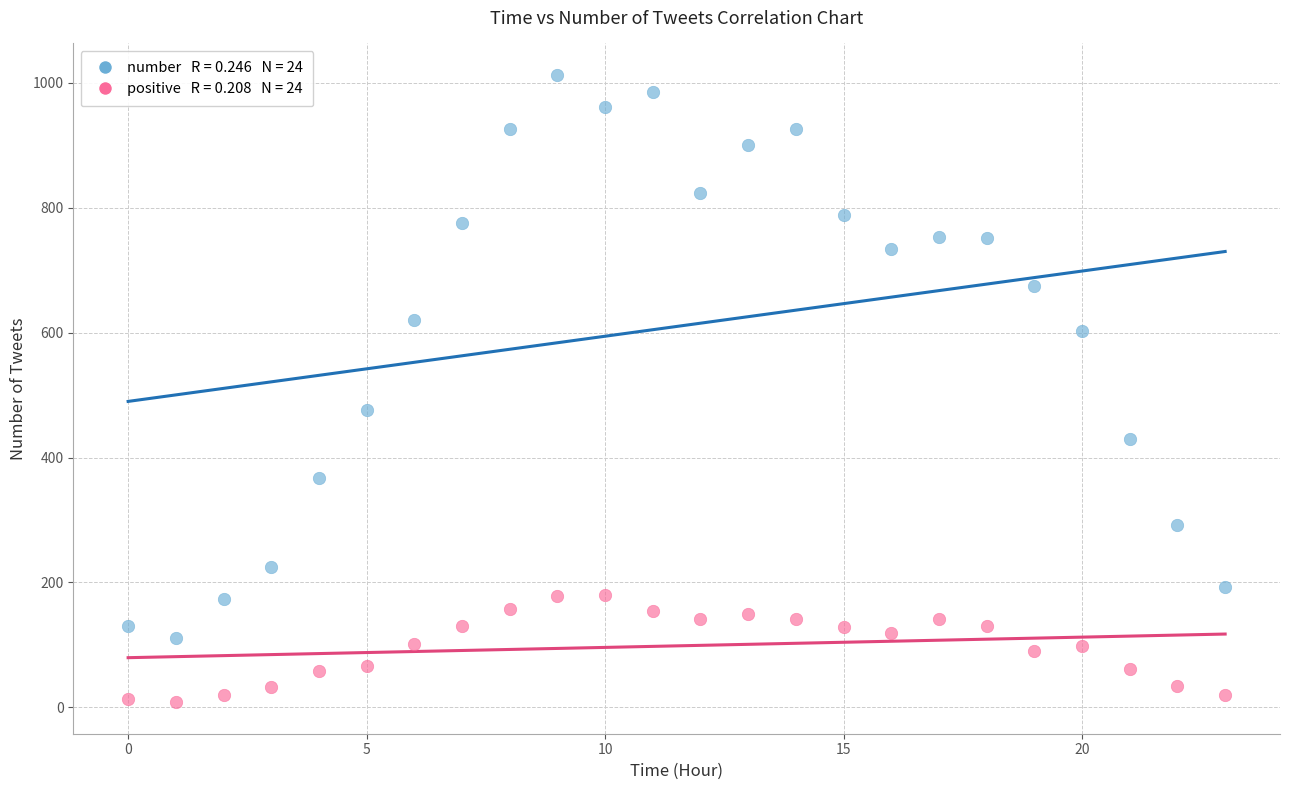

Across all data points, what is the range of Y values (max minus min)?

1005